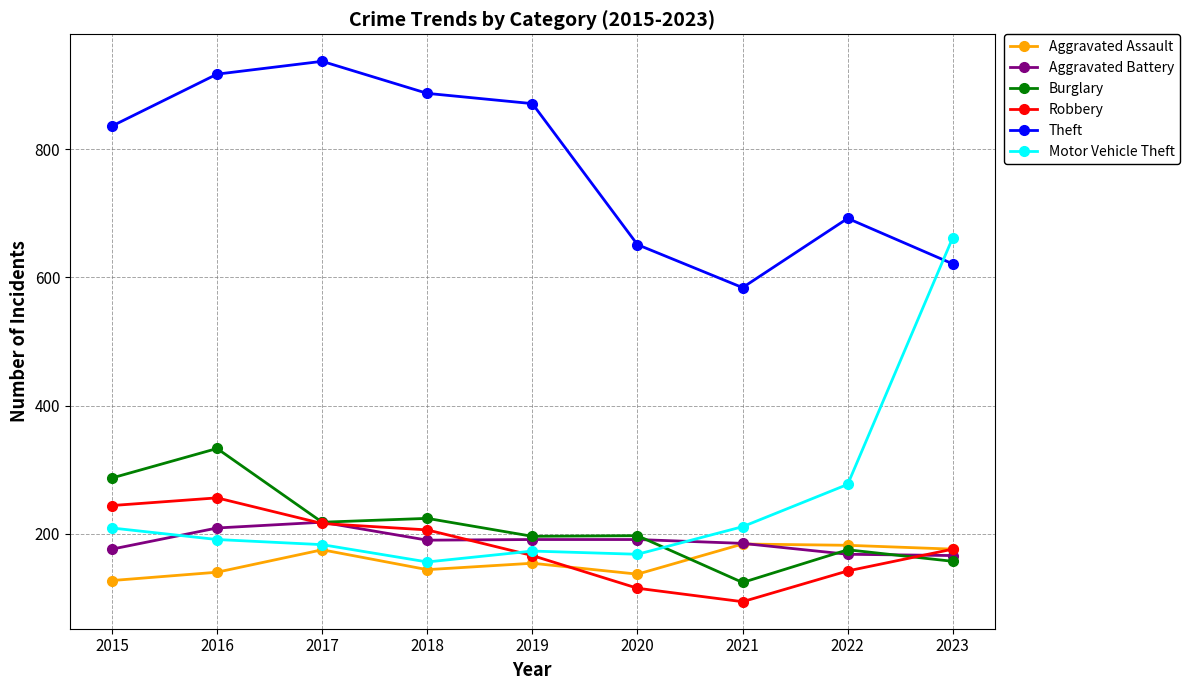

True or false: Robbery and Motor Vehicle Theft intersect in this chart.

True